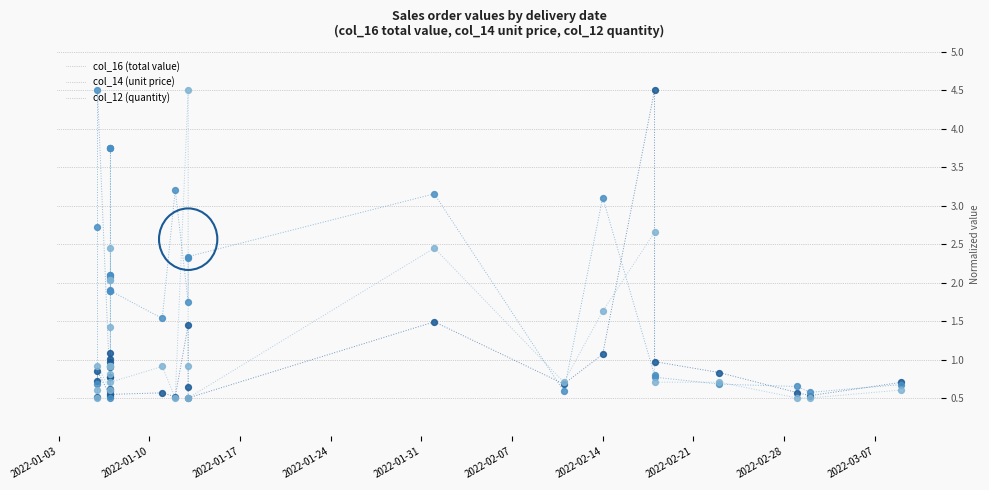

Which series has the widest spread of Y values?

col_16